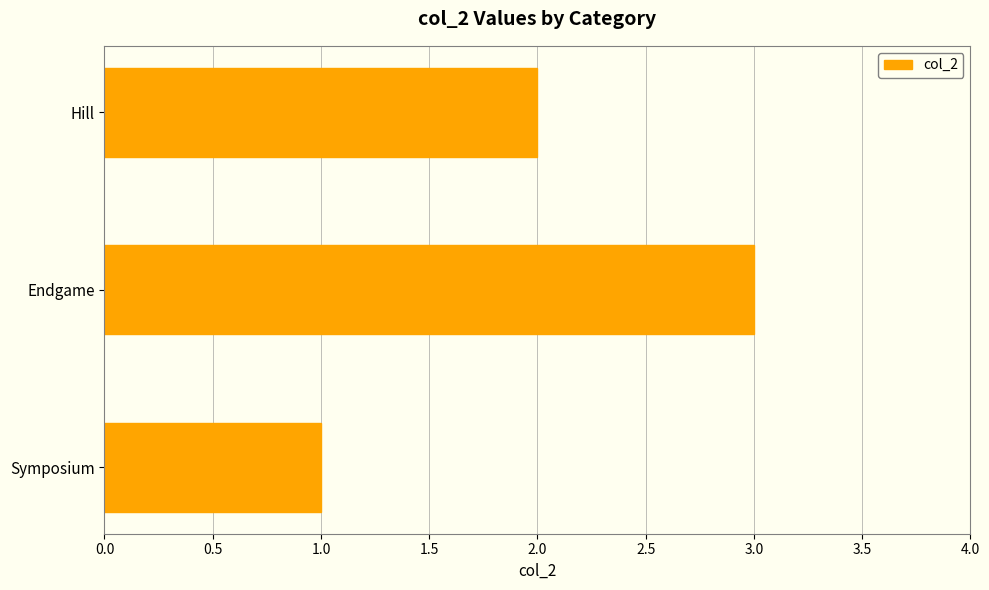

Reading bottom to top, what are all the values shown in this chart?

Symposium=1	Endgame=3	Hill=2